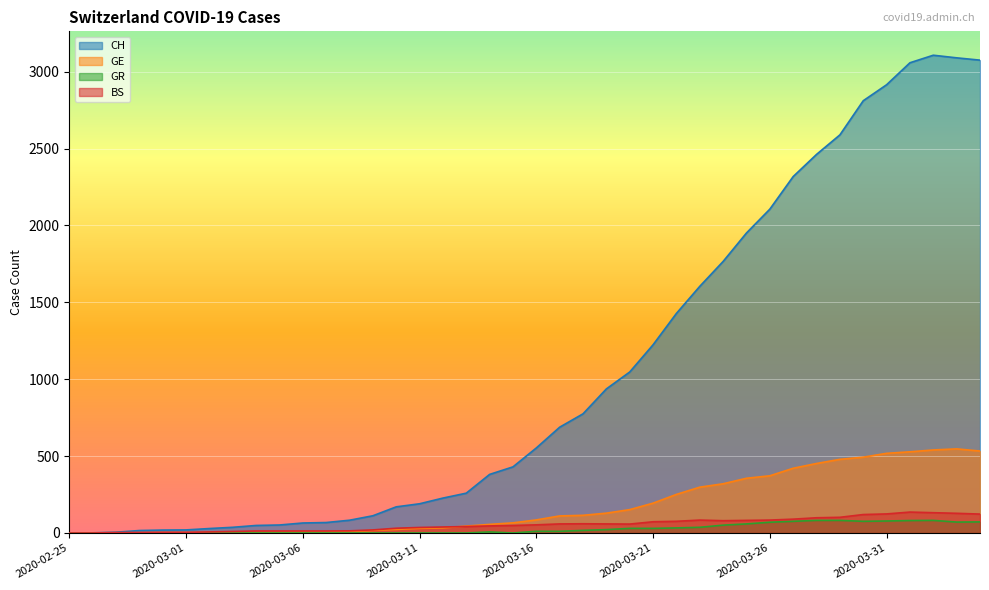

At which label does BS reach its minimum?

2020-02-25